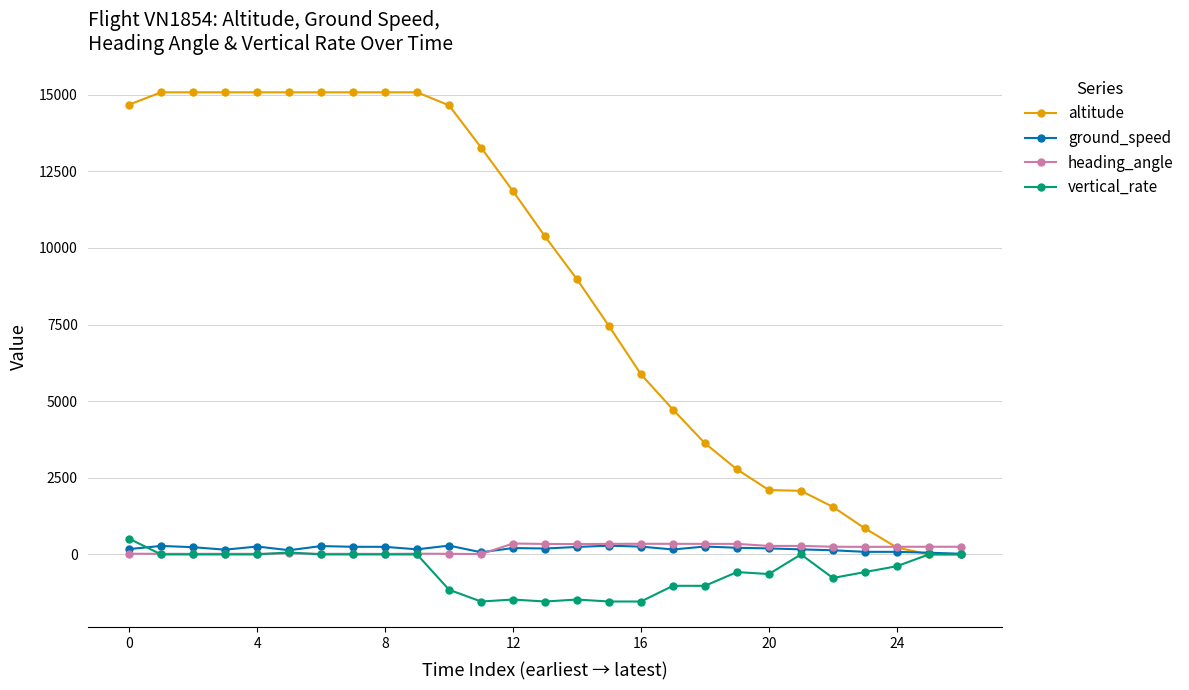

What is the maximum value shown in the chart?

15075